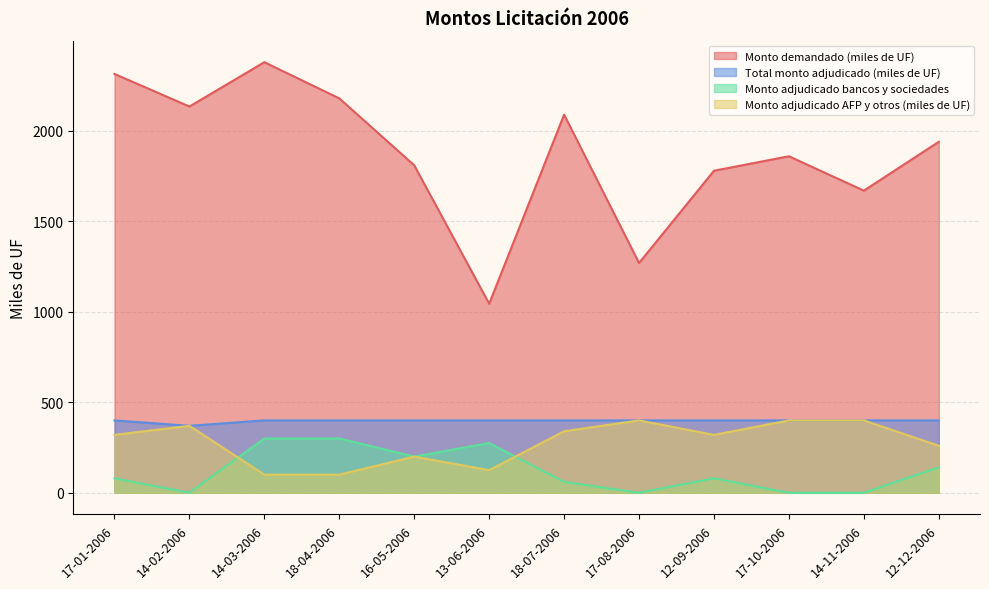

Read the Monto adjudicado bancos y sociedades value at 17-01-2006, to the nearest 5.

80